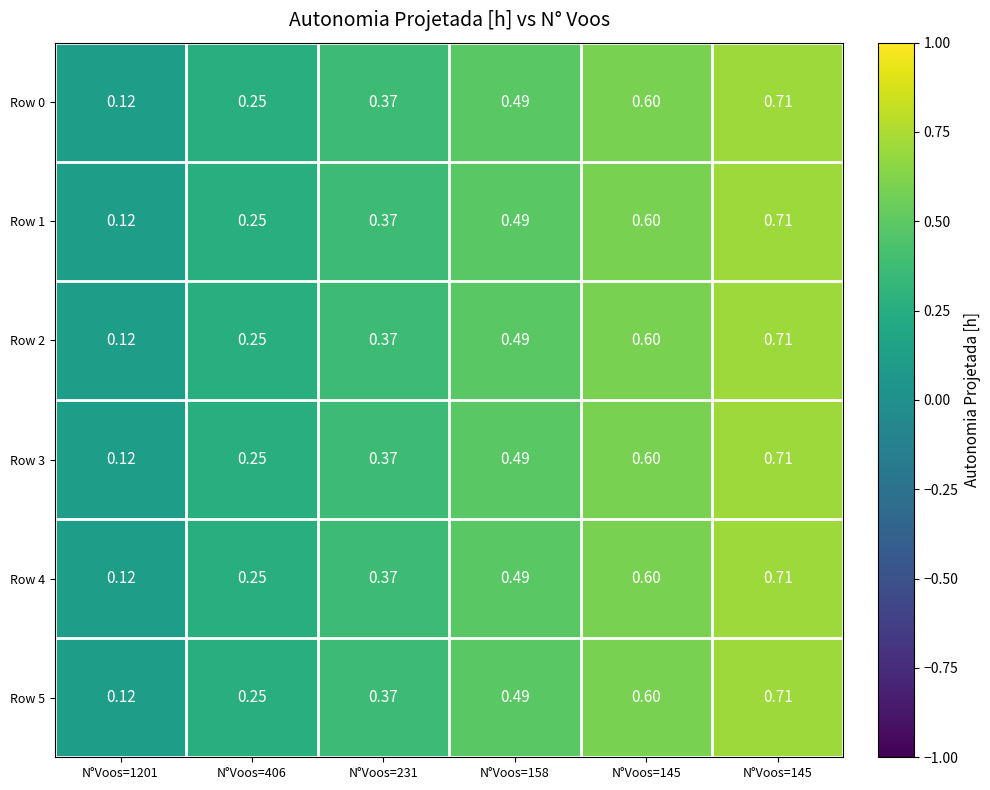

How many distinct data groups are displayed?

6